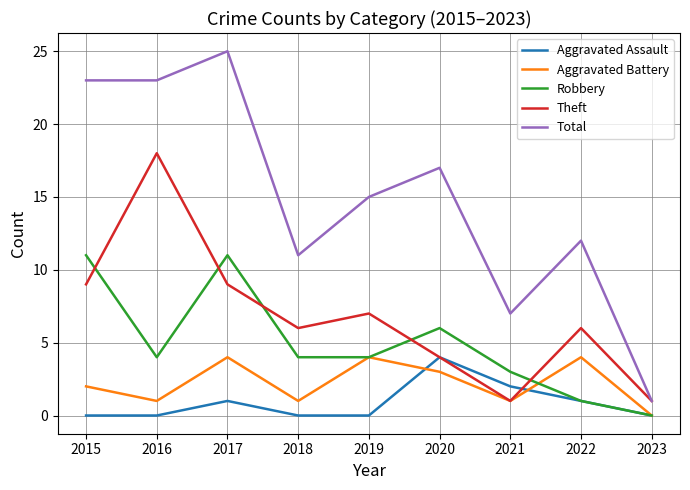

Where is the first local minimum for Theft?

2018